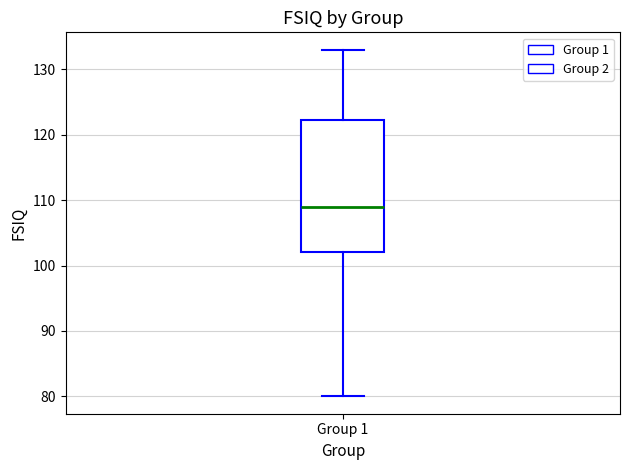

Read this box plot against the y-axis: the position of the median line, the range covered by the box, and the ends of both whiskers. The values are not printed on the chart, so give them approximately, as read against the axis.

median 109, box 102 to 122, whiskers 80 to 133